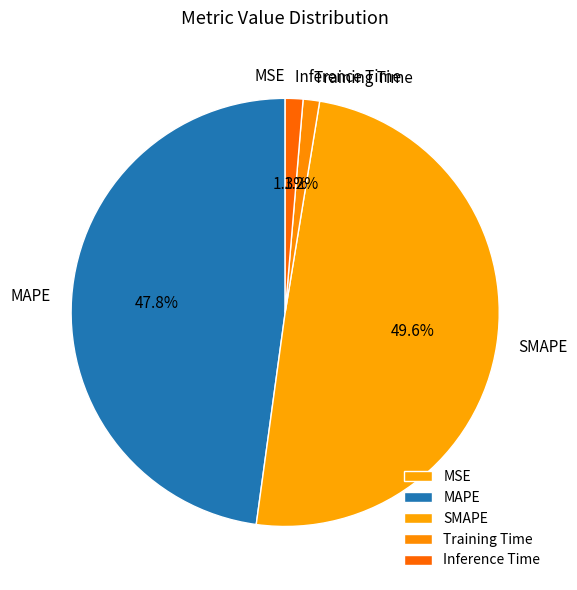

Between Inference Time and SMAPE, which is larger?

SMAPE